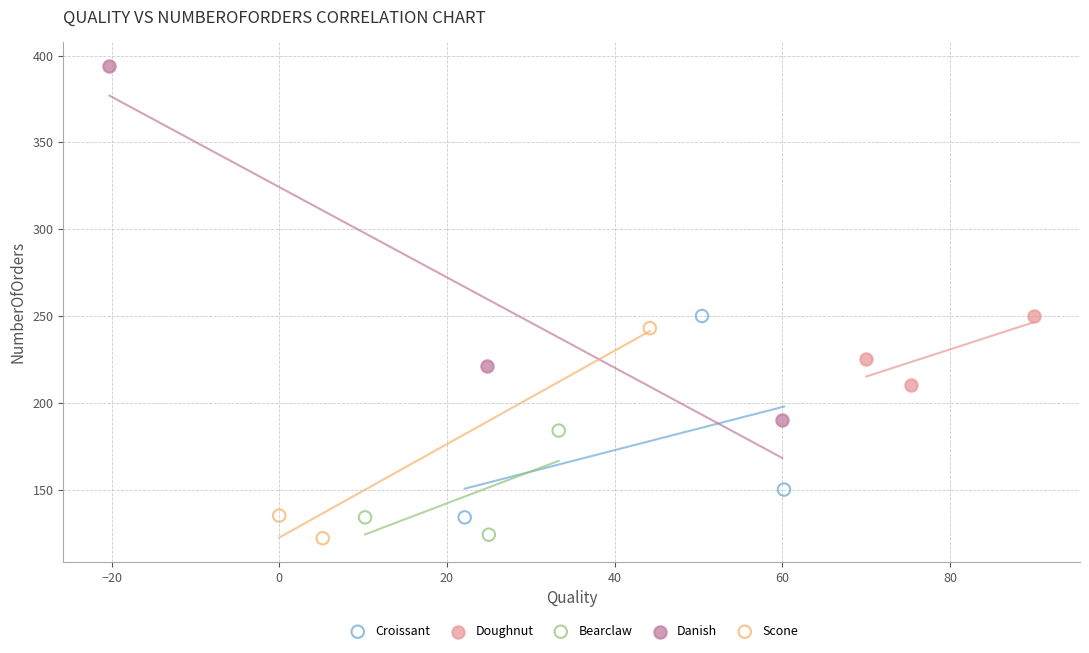

Which series contains the highest Y value?

Danish